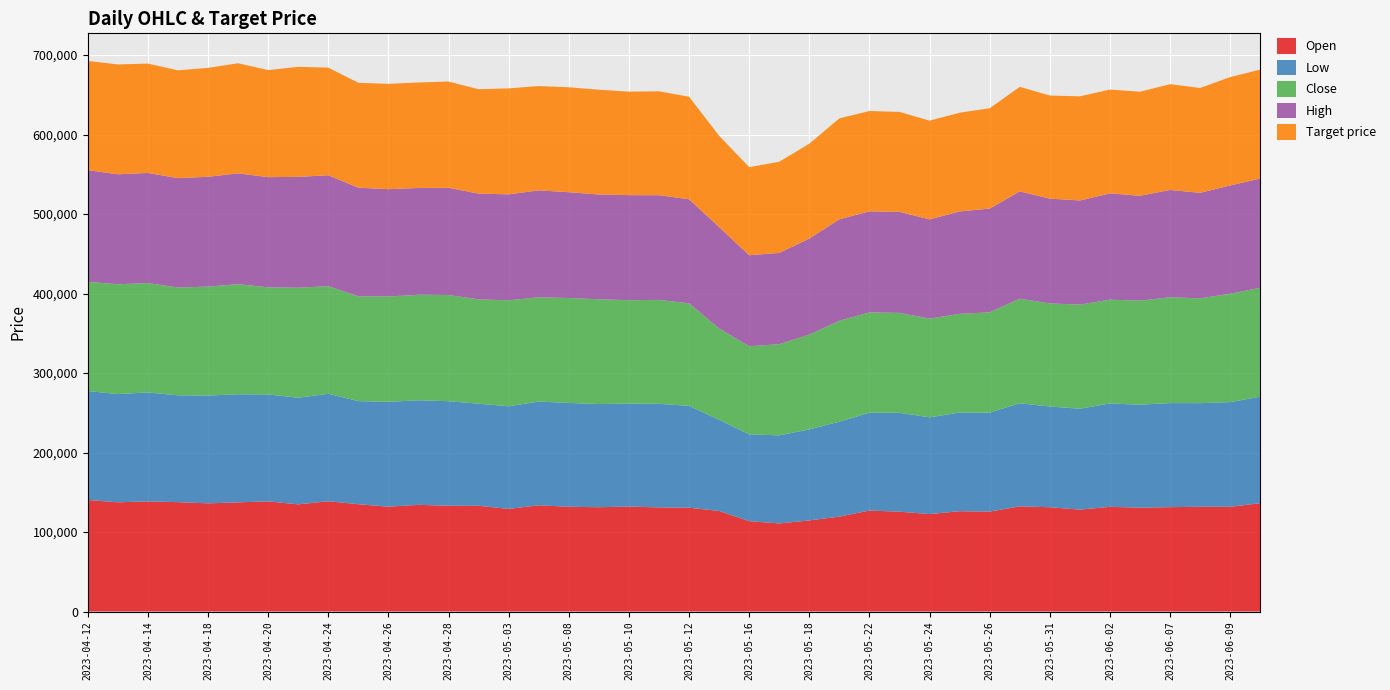

Reading left to right, transcribe all the data shown in this chart.

Open: 2023-04-12=140300	2023-04-13=137400	2023-04-14=138500	2023-04-17=137600	2023-04-18=136100	2023-04-19=137300	2023-04-20=138600	2023-04-21=134800	2023-04-24=138700	2023-04-25=135000	2023-04-26=131900	2023-04-27=134200	2023-04-28=133100	2023-05-02=133000	2023-05-03=129100	2023-05-04=133600	2023-05-08=131800	2023-05-09=131200	2023-05-10=132000	2023-05-11=131000	2023-05-12=130600	2023-05-15=126500	2023-05-16=113700	2023-05-17=110800	2023-05-18=114600	2023-05-19=119400	2023-05-22=127000	2023-05-23=125600	2023-05-24=122600	2023-05-25=126200	2023-05-26=125700	2023-05-30=132300	2023-05-31=131200	2023-06-01=128200	2023-06-02=131700	2023-06-05=130700	2023-06-07=131300	2023-06-08=131800	2023-06-09=131700	2023-06-12=136300
Low: 2023-04-12=137100	2023-04-13=136100	2023-04-14=137100	2023-04-17=134400	2023-04-18=135600	2023-04-19=136000	2023-04-20=134500	2023-04-21=134100	2023-04-24=135200	2023-04-25=129700	2023-04-26=131900	2023-04-27=131500	2023-04-28=131500	2023-05-02=128400	2023-05-03=129100	2023-05-04=130500	2023-05-08=130600	2023-05-09=129800	2023-05-10=129500	2023-05-11=130300	2023-05-12=128100	2023-05-15=114800	2023-05-16=109200	2023-05-17=110800	2023-05-18=114500	2023-05-19=119400	2023-05-22=123100	2023-05-23=124400	2023-05-24=121700	2023-05-25=124100	2023-05-26=124500	2023-05-30=129700	2023-05-31=126700	2023-06-01=126900	2023-06-02=130000	2023-06-05=129500	2023-06-07=130900	2023-06-08=130300	2023-06-09=131700	2023-06-12=134000
Close: 2023-04-12=137400	2023-04-13=138200	2023-04-14=137600	2023-04-17=135600	2023-04-18=137000	2023-04-19=138500	2023-04-20=134700	2023-04-21=138400	2023-04-24=135400	2023-04-25=131900	2023-04-26=132500	2023-04-27=132700	2023-04-28=133600	2023-05-02=131300	2023-05-03=133300	2023-05-04=131200	2023-05-08=132000	2023-05-09=131800	2023-05-10=130200	2023-05-11=130700	2023-05-12=129000	2023-05-15=114800	2023-05-16=110800	2023-05-17=114700	2023-05-18=119300	2023-05-19=127000	2023-05-22=126200	2023-05-23=125700	2023-05-24=124200	2023-05-25=124200	2023-05-26=126200	2023-05-30=131500	2023-05-31=129700	2023-06-01=131000	2023-06-02=130600	2023-06-05=130900	2023-06-07=133100	2023-06-08=131900	2023-06-09=136300	2023-06-12=137000
High: 2023-04-12=140500	2023-04-13=138300	2023-04-14=138500	2023-04-17=137600	2023-04-18=138200	2023-04-19=139400	2023-04-20=138600	2023-04-21=139500	2023-04-24=139500	2023-04-25=136600	2023-04-26=135000	2023-04-27=134400	2023-04-28=134900	2023-05-02=133000	2023-05-03=133300	2023-05-04=134500	2023-05-08=133100	2023-05-09=131800	2023-05-10=132100	2023-05-11=131700	2023-05-12=130900	2023-05-15=127600	2023-05-16=114500	2023-05-17=114800	2023-05-18=120800	2023-05-19=127600	2023-05-22=127100	2023-05-23=127100	2023-05-24=124800	2023-05-25=128800	2023-05-26=130500	2023-05-30=135000	2023-05-31=131800	2023-06-01=131000	2023-06-02=133700	2023-06-05=131900	2023-06-07=135000	2023-06-08=132700	2023-06-09=136300	2023-06-12=137400
Target price: 2023-04-12=137400	2023-04-13=138200	2023-04-14=137600	2023-04-17=135600	2023-04-18=137000	2023-04-19=138500	2023-04-20=134700	2023-04-21=138400	2023-04-24=135400	2023-04-25=131900	2023-04-26=132500	2023-04-27=132700	2023-04-28=133600	2023-05-02=131300	2023-05-03=133300	2023-05-04=131200	2023-05-08=132000	2023-05-09=131800	2023-05-10=130200	2023-05-11=130700	2023-05-12=129000	2023-05-15=114800	2023-05-16=110800	2023-05-17=114700	2023-05-18=119300	2023-05-19=127000	2023-05-22=126200	2023-05-23=125700	2023-05-24=124200	2023-05-25=124200	2023-05-26=126200	2023-05-30=131500	2023-05-31=129700	2023-06-01=131000	2023-06-02=130600	2023-06-05=130900	2023-06-07=133100	2023-06-08=131900	2023-06-09=136300	2023-06-12=137000